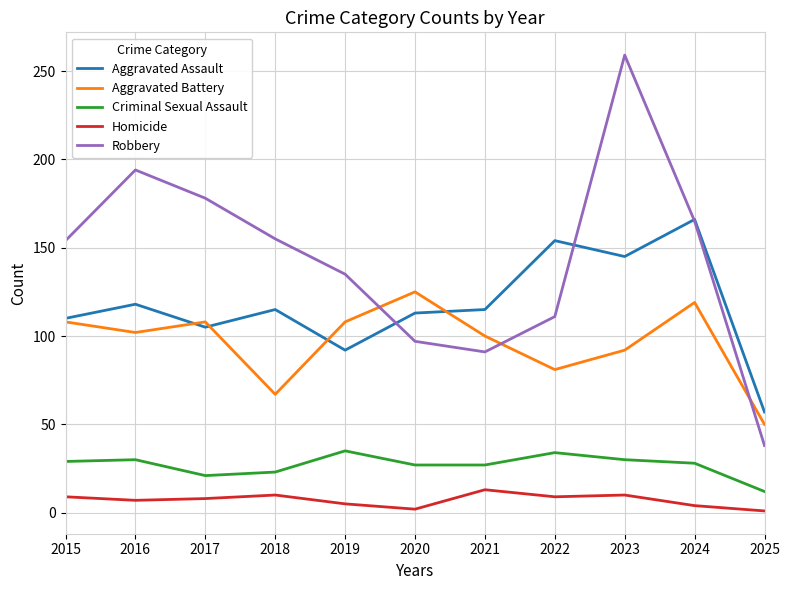

True or false: Criminal Sexual Assault and Aggravated Assault cross at least once.

False